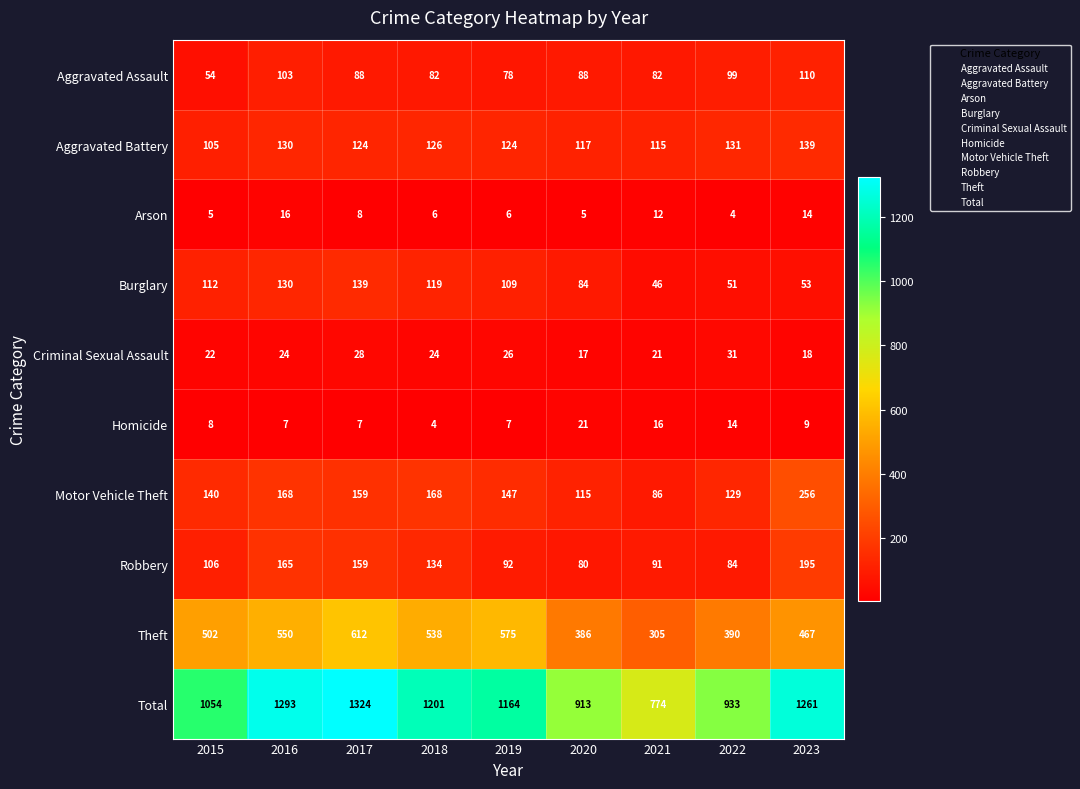

What is the maximum value shown in the chart?

1324